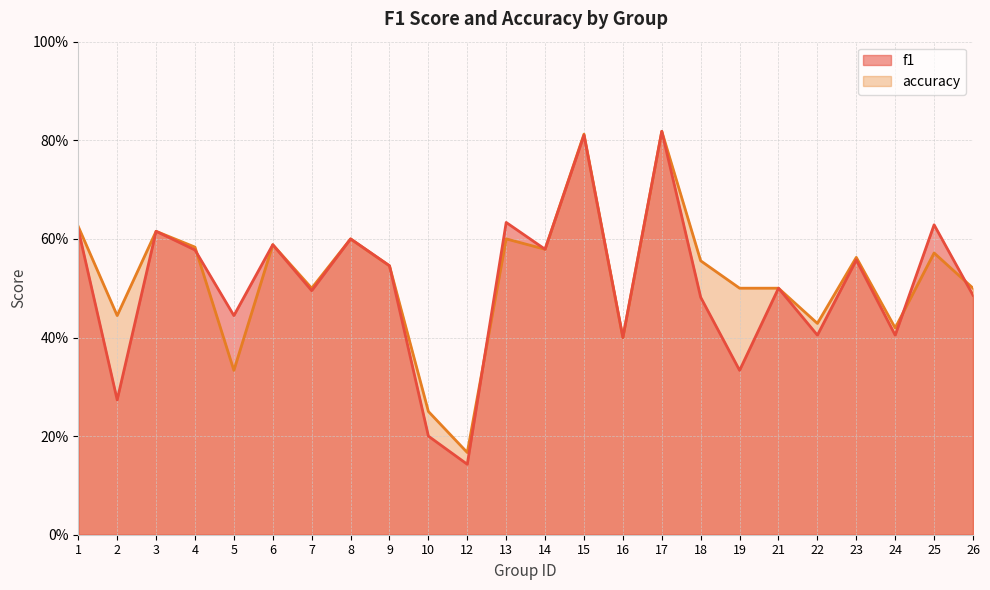

How many intersections are there between f1 and accuracy?

4